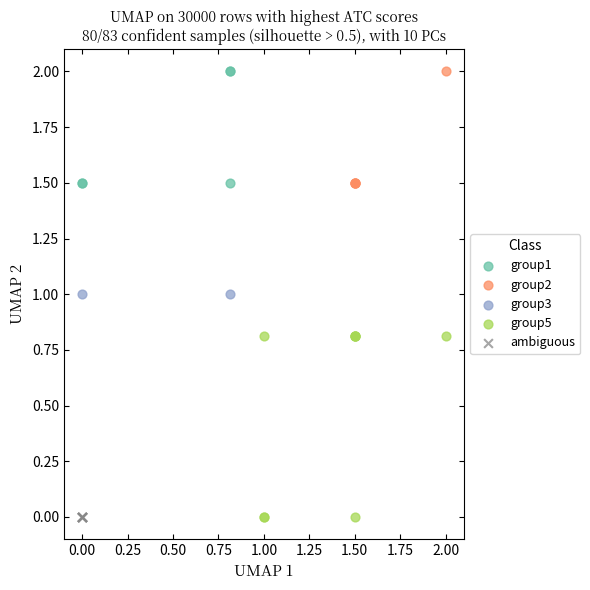

What are all the series names shown in the legend?

group1, group2, group3, group5, ambiguous